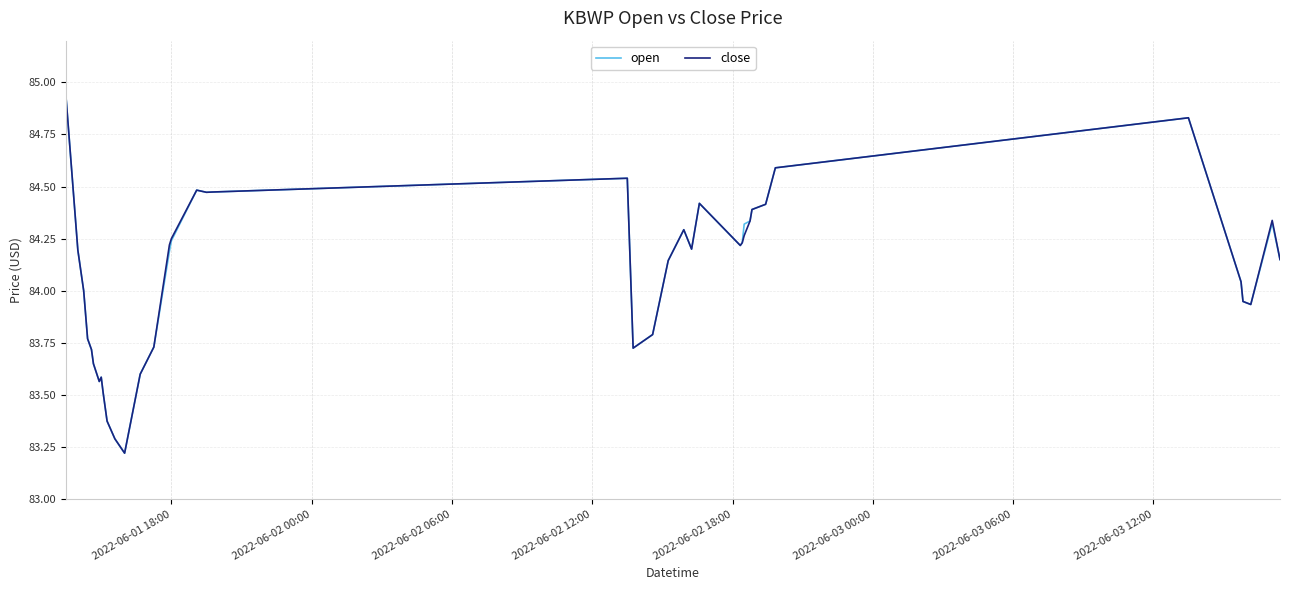

What is the greatest value displayed?

84.9